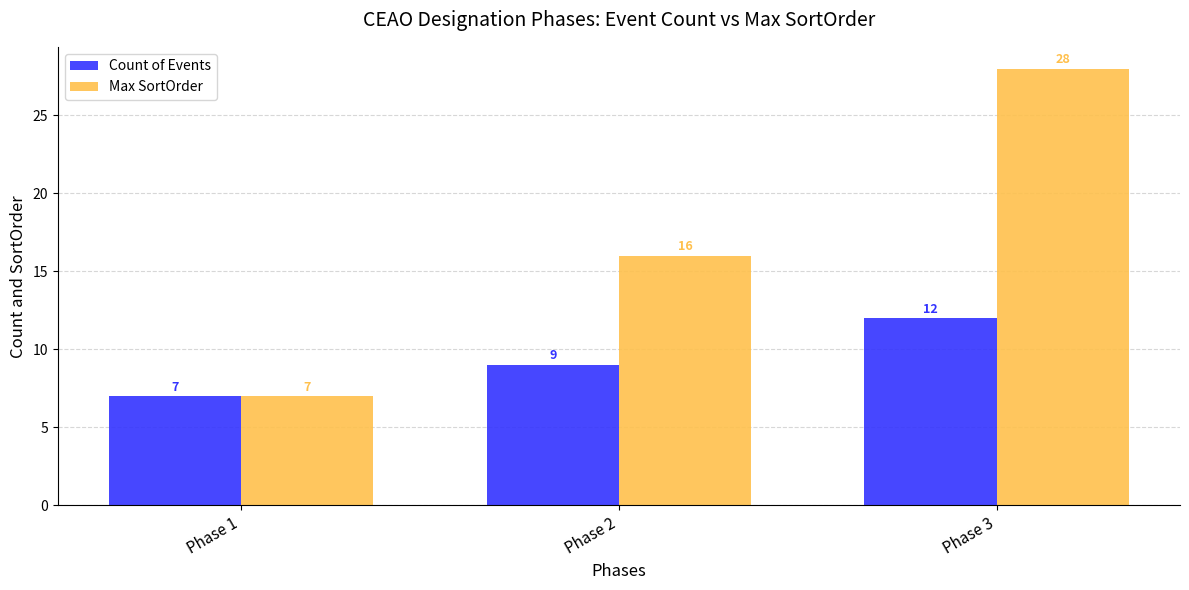

What is the maximum value for Max SortOrder?

28